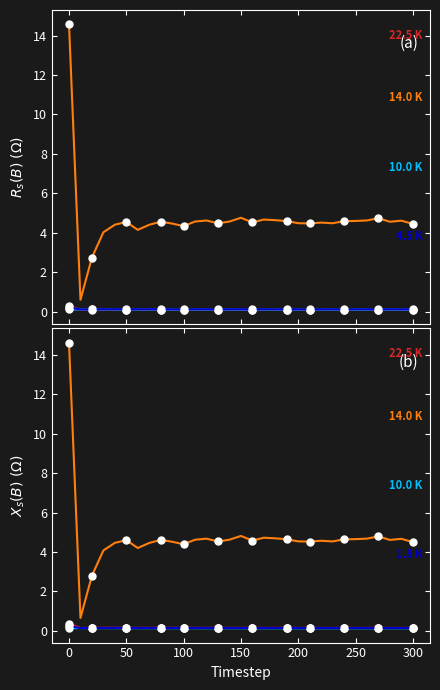

True or false: 10.0 K has more than 2 points higher than both neighbors.

False